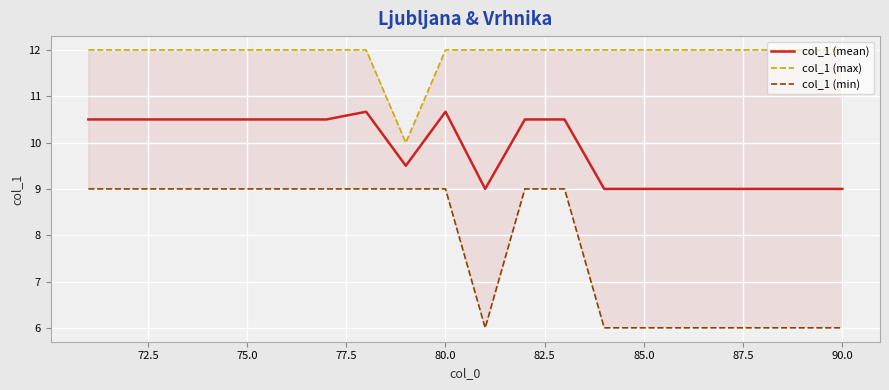

True or false: col_1 (mean) has a value of 2.4 at 85.0.

False